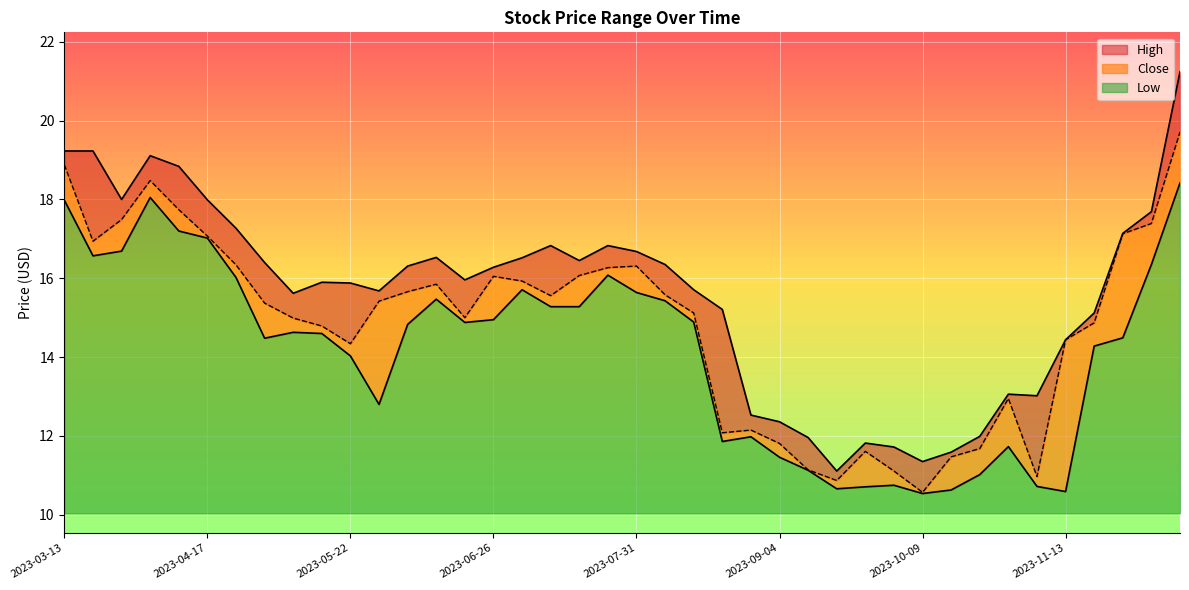

Which series has the largest total across all categories?

High